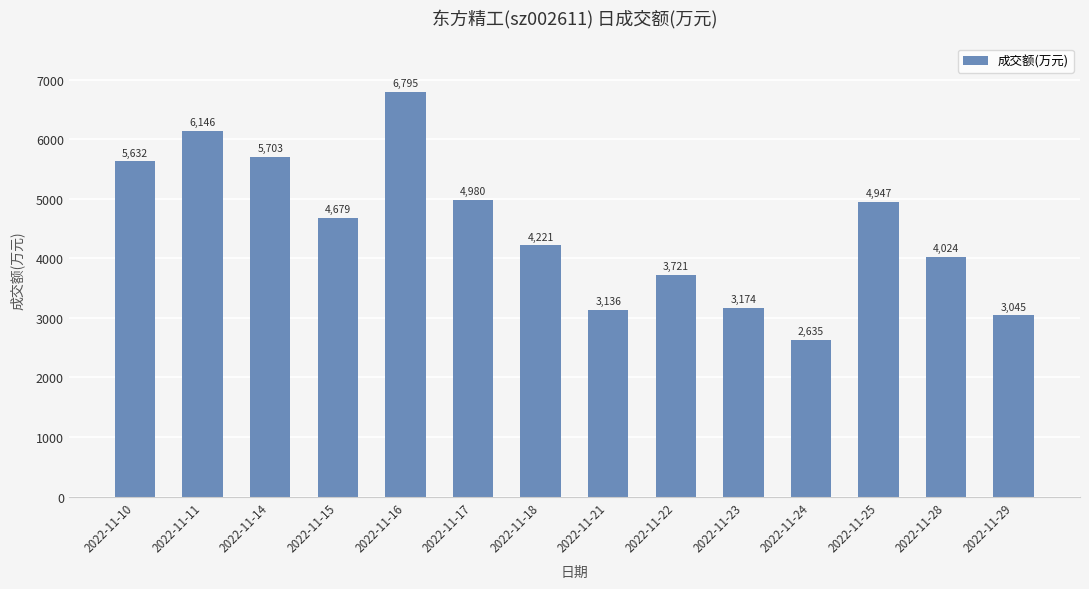

What is the change in value from 2022-11-15 to 2022-11-17?

+301